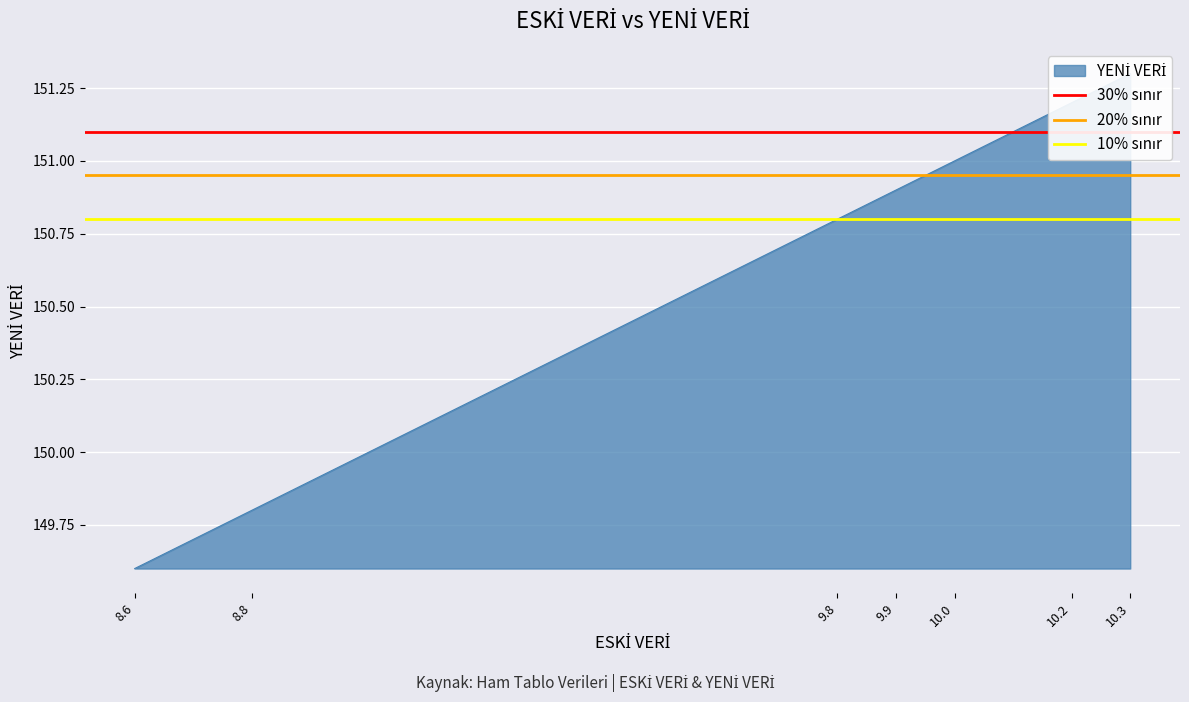

What is the difference between the highest and lowest values at 8.6?

0.3